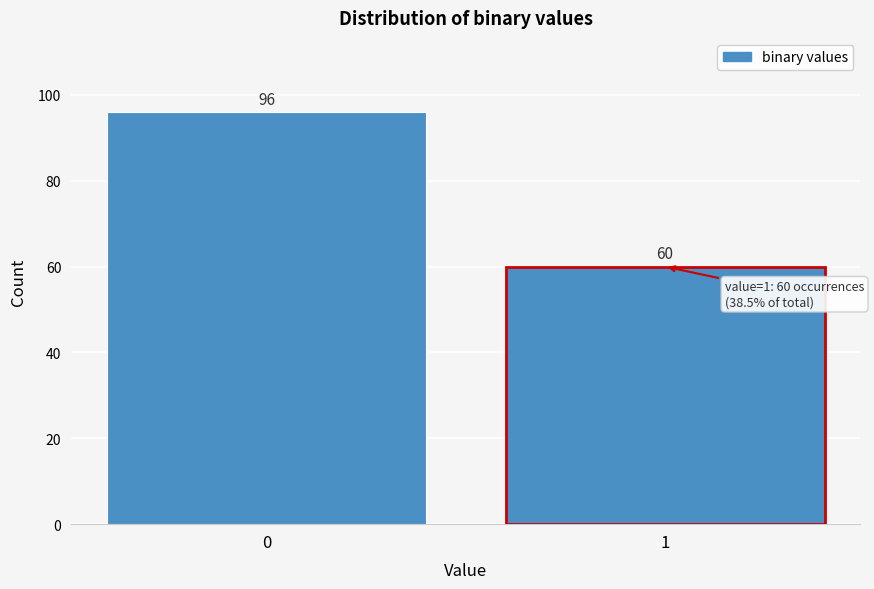

Reading left to right, extract all data points from this chart.

0=96	1=60